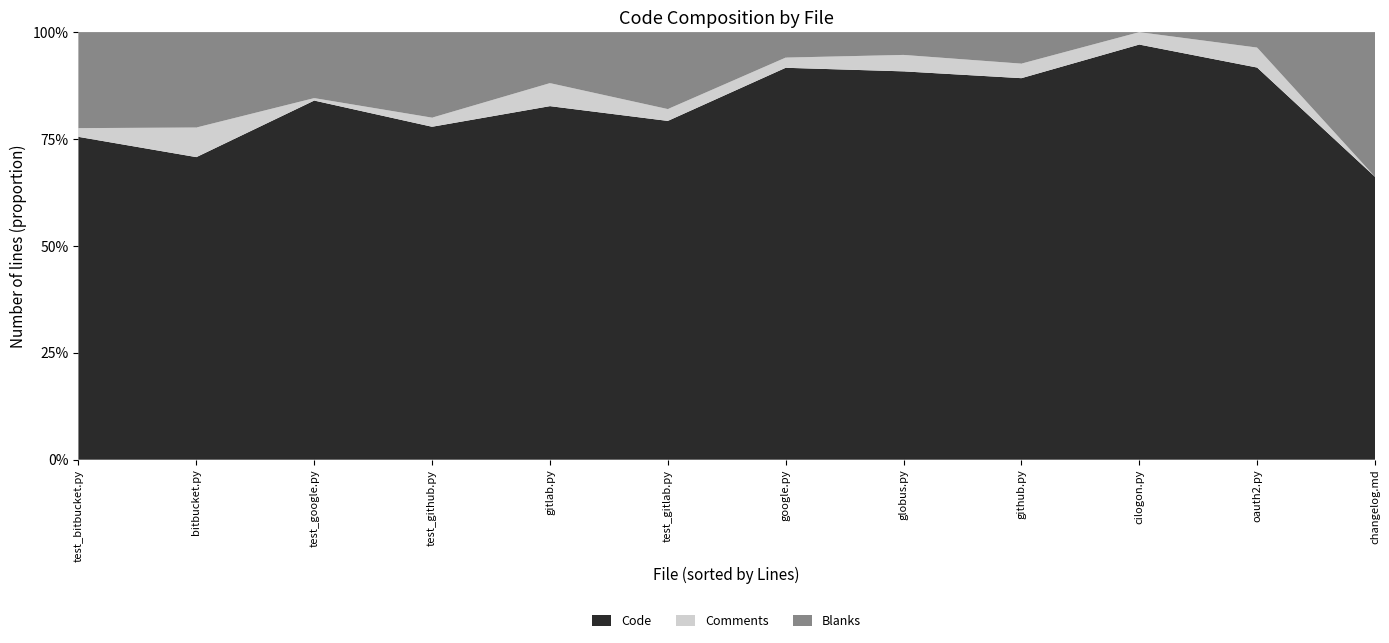

Reading left to right, extract all data points from this chart.

Code: test_google.py=147	test_gitlab.py=229	test_github.py=183	test_bitbucket.py=74	oauth2.py=432	google.py=308	globus.py=307	gitlab.py=215	github.py=315	cilogon.py=368	changelog.md=356	bitbucket.py=92
Comments: test_google.py=1	test_gitlab.py=8	test_github.py=5	test_bitbucket.py=2	oauth2.py=22	google.py=8	globus.py=13	gitlab.py=14	github.py=12	cilogon.py=11	changelog.md=0	bitbucket.py=9
Blanks: test_google.py=27	test_gitlab.py=52	test_github.py=47	test_bitbucket.py=22	oauth2.py=17	google.py=20	globus.py=18	gitlab.py=31	github.py=26	cilogon.py=0	changelog.md=182	bitbucket.py=29